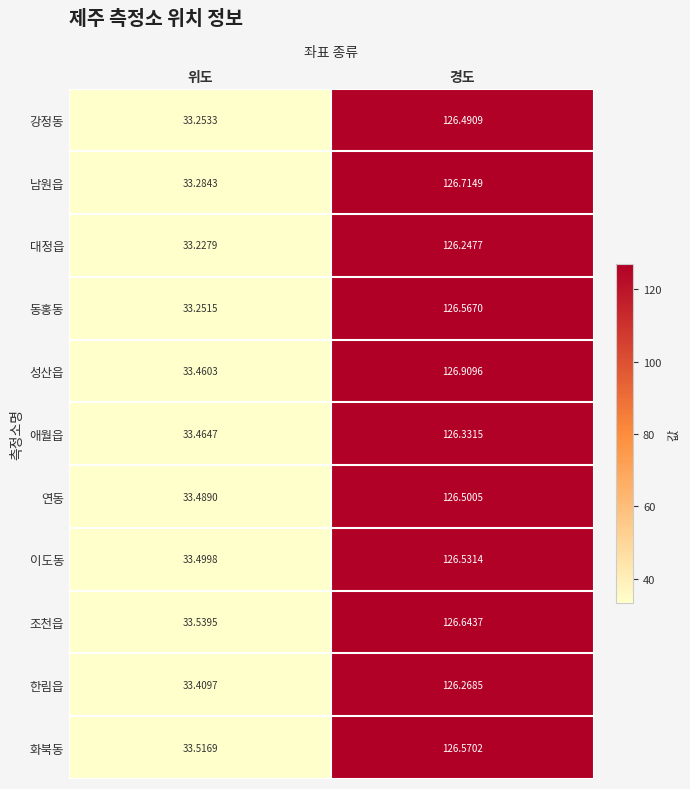

Which category has the lowest value in the 대정읍 series?

위도